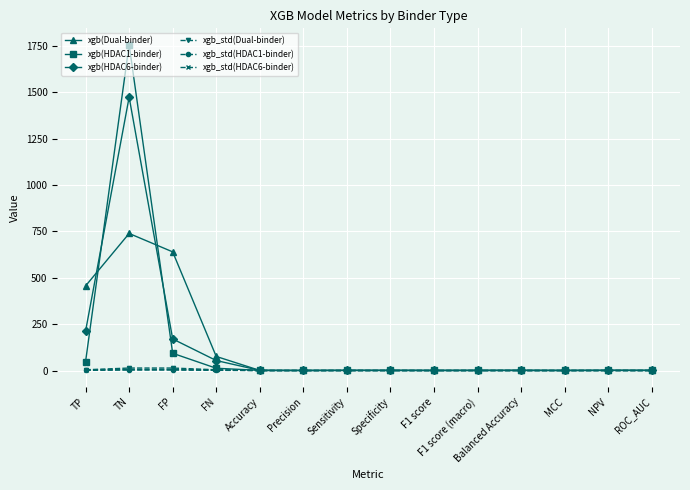

At which category is the sum across all series the highest?

TN